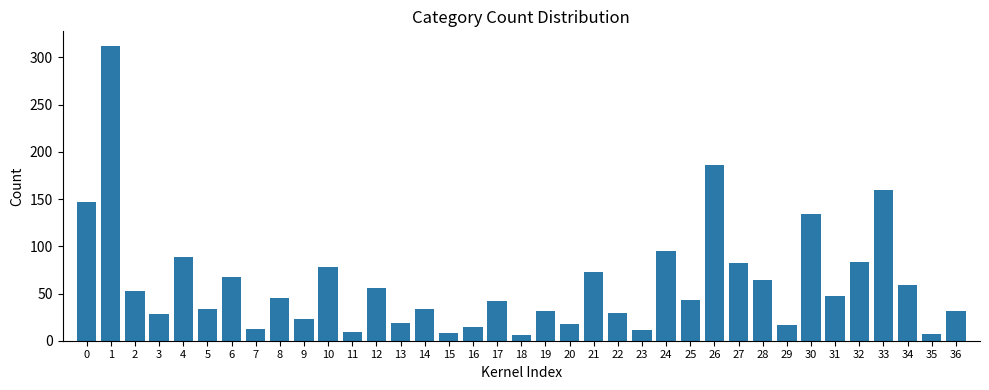

Approximately how many times larger is the value at 36 compared to 10?

0.4